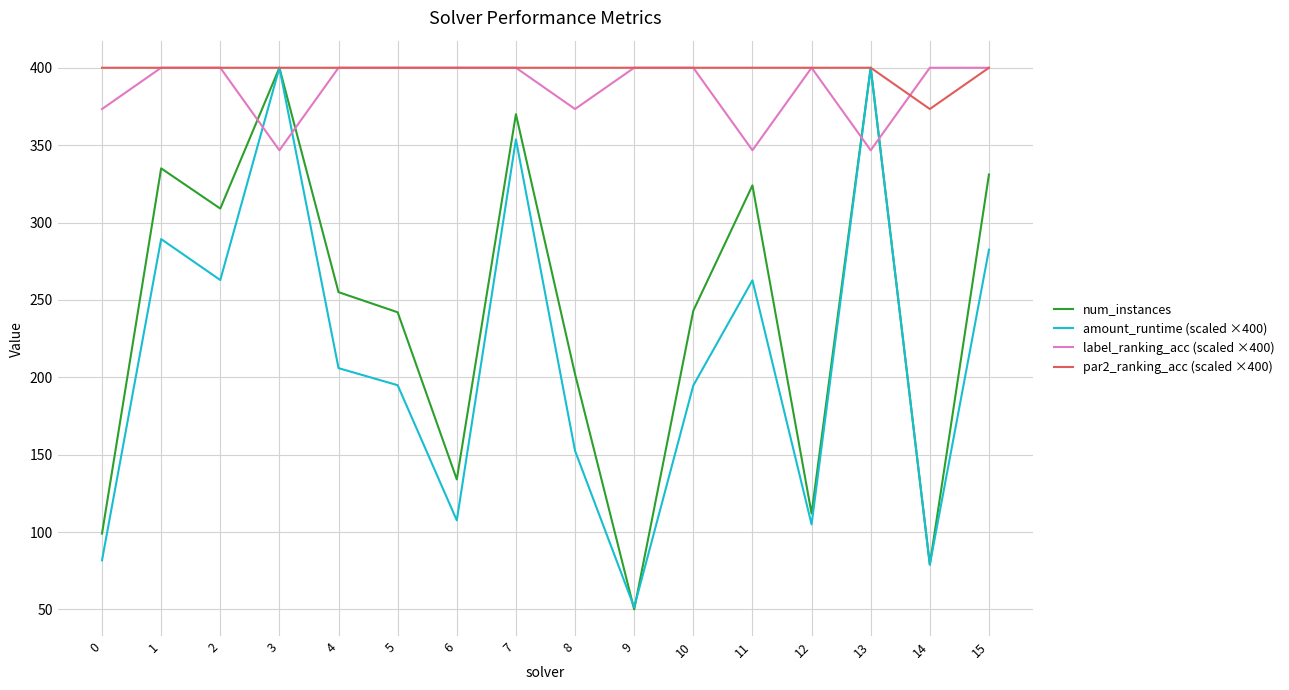

The amount_runtime (scaled ×400) series shows 24.7 at 0. True or false?

False